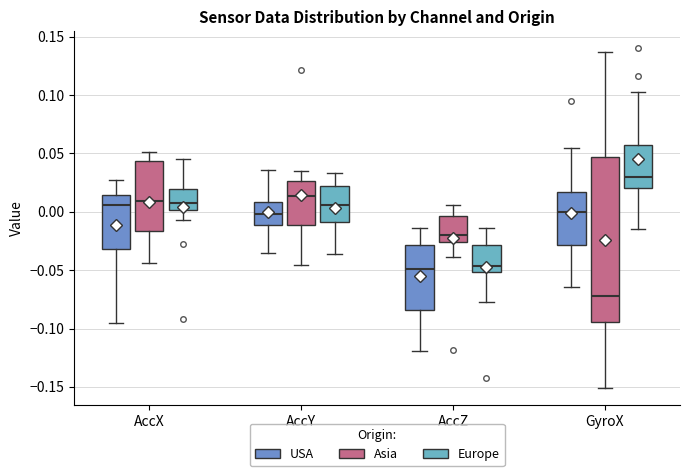

Which box is the tallest, from its lower edge to its upper edge?

GyroX (Asia)